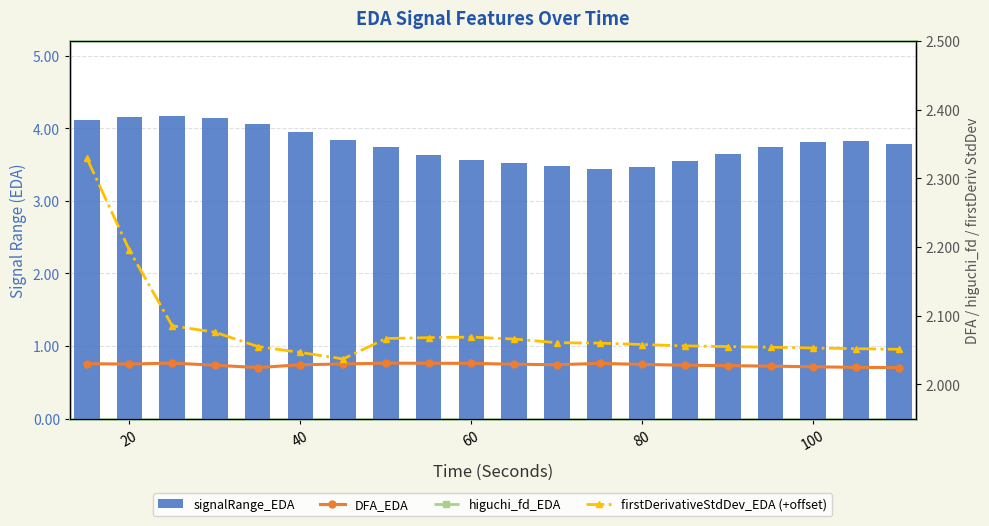

Rank the series by their maximum value, from lowest to highest.

higuchi_fd_EDA, DFA_EDA, firstDerivativeStdDev_EDA (+offset), signalRange_EDA